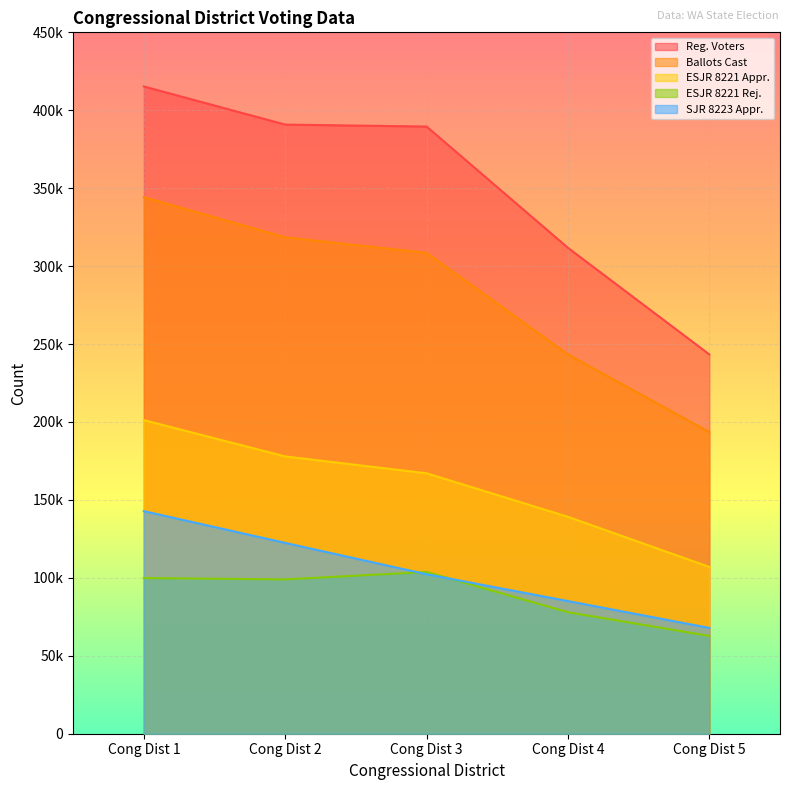

At how many categories does at least one series exceed 373706?

3